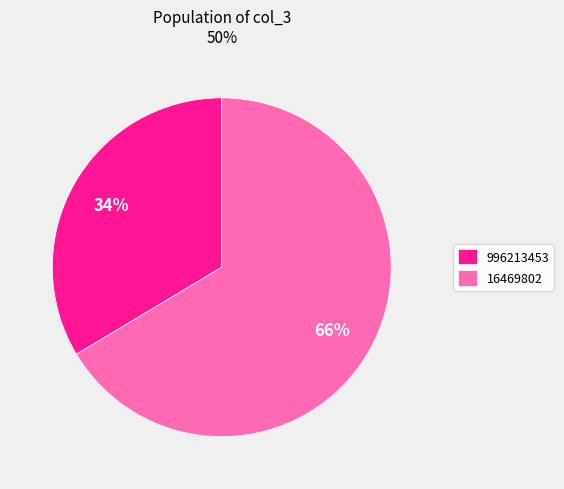

Which slice is the largest?

16469802